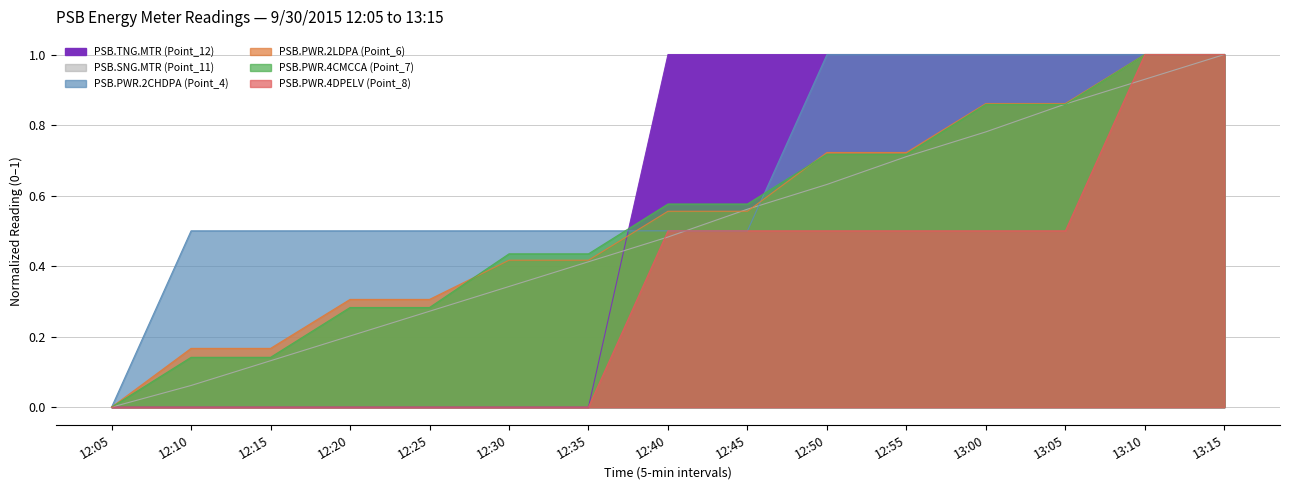

Where do PSB.PWR.2LDPA (Point_6) and PSB.SNG.MTR (Point_11) first cross each other?

12:40 and 12:45